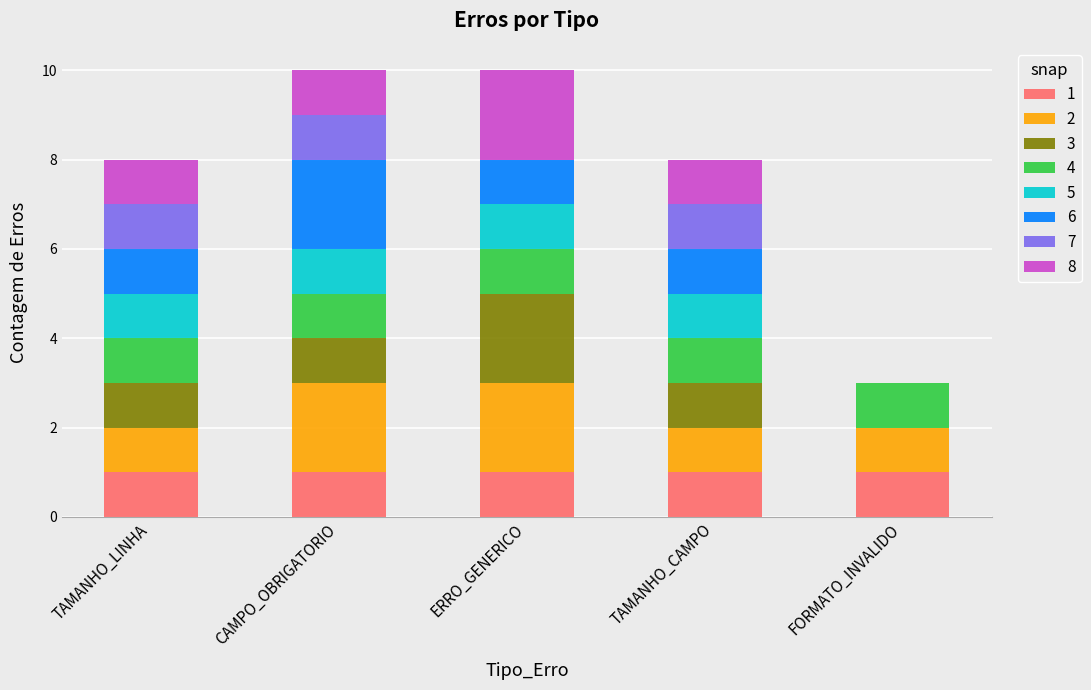

What is the total value across all series at ERRO_GENERICO?

10